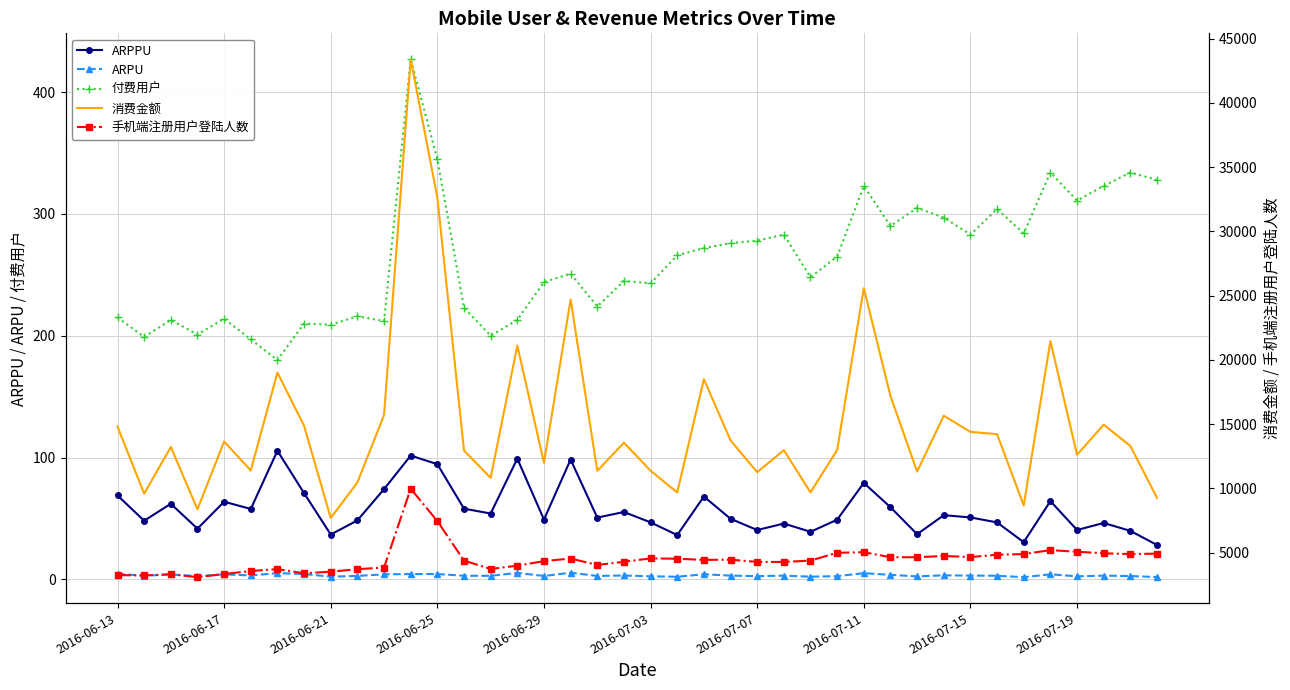

What is the difference between the second highest and minimum values in the ARPPU series?

73.4